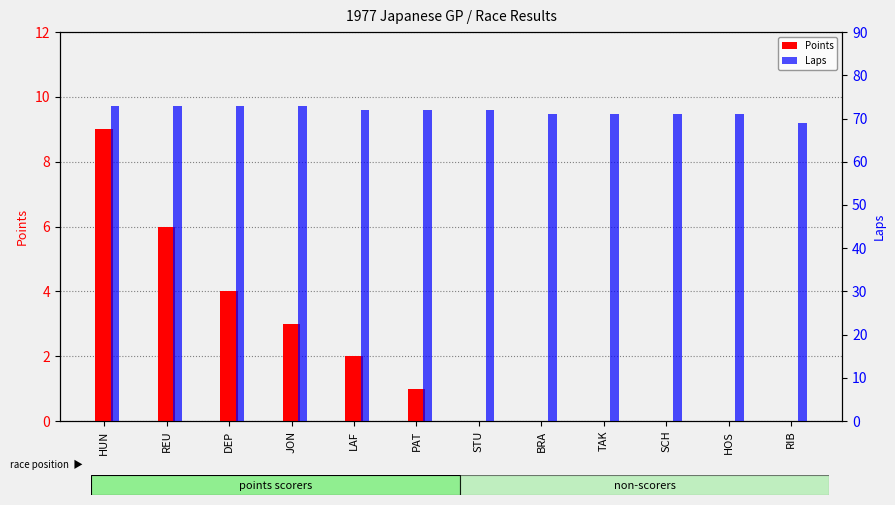

What value does the Laps series have at HUN?

73